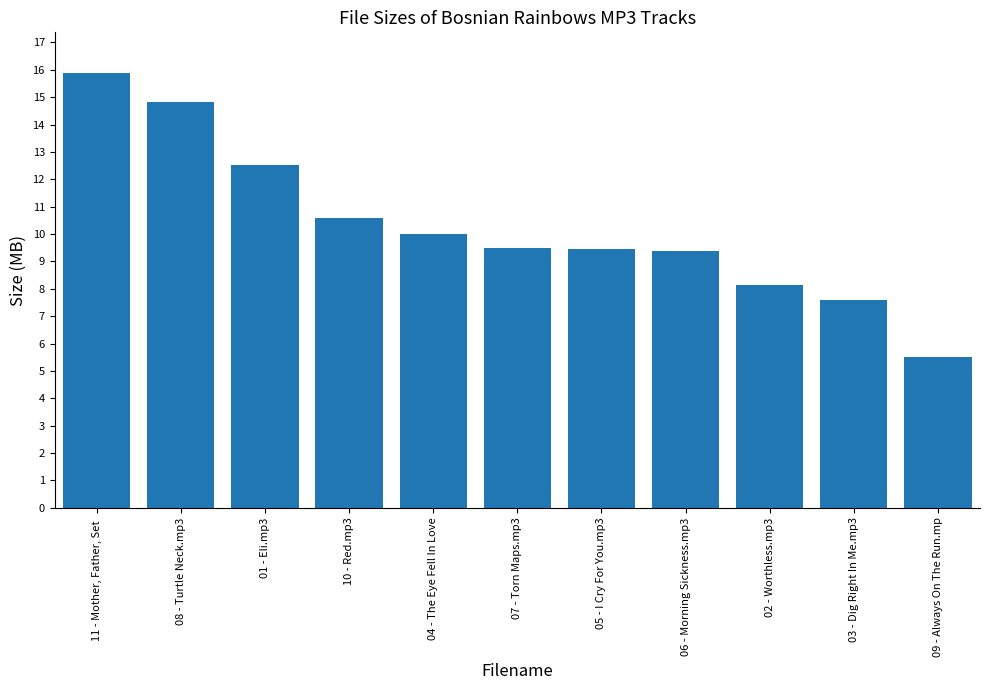

At which category does the chart reach its peak across all series?

11 - Mother, Father, Set 